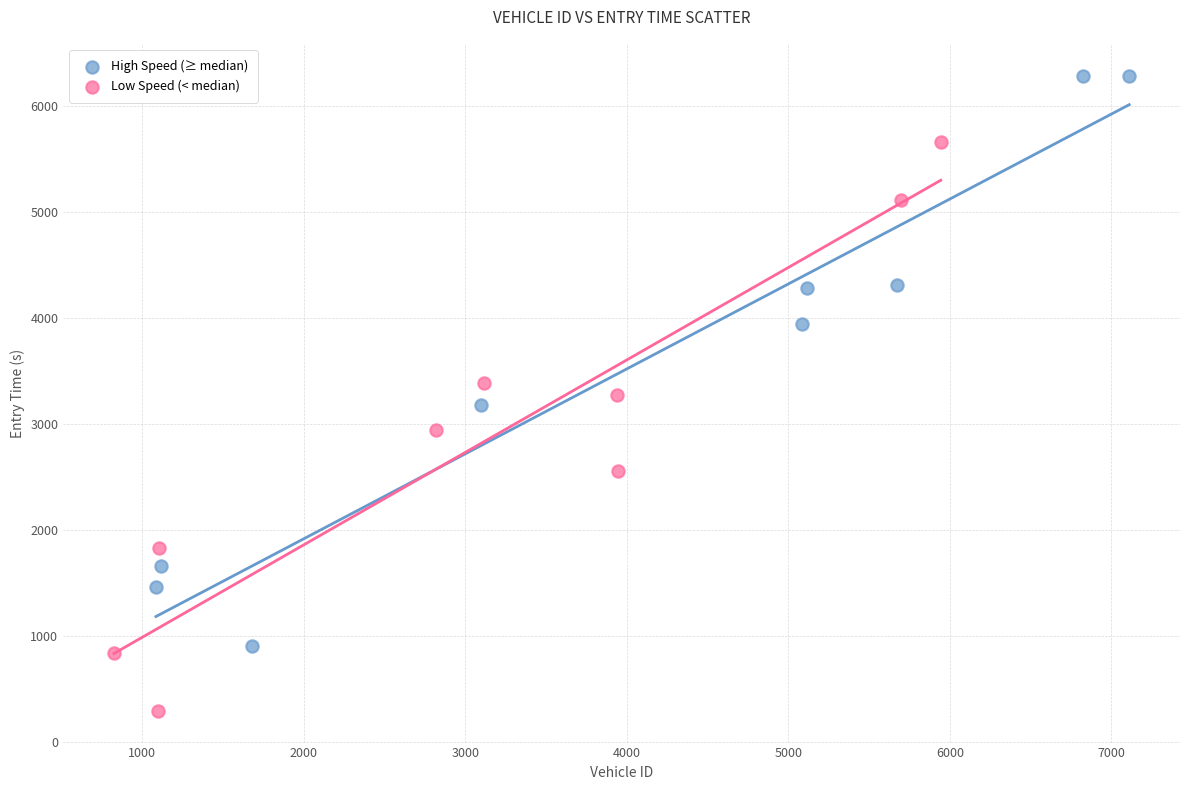

Which series reaches the maximum Y coordinate?

High Speed (≥ median)